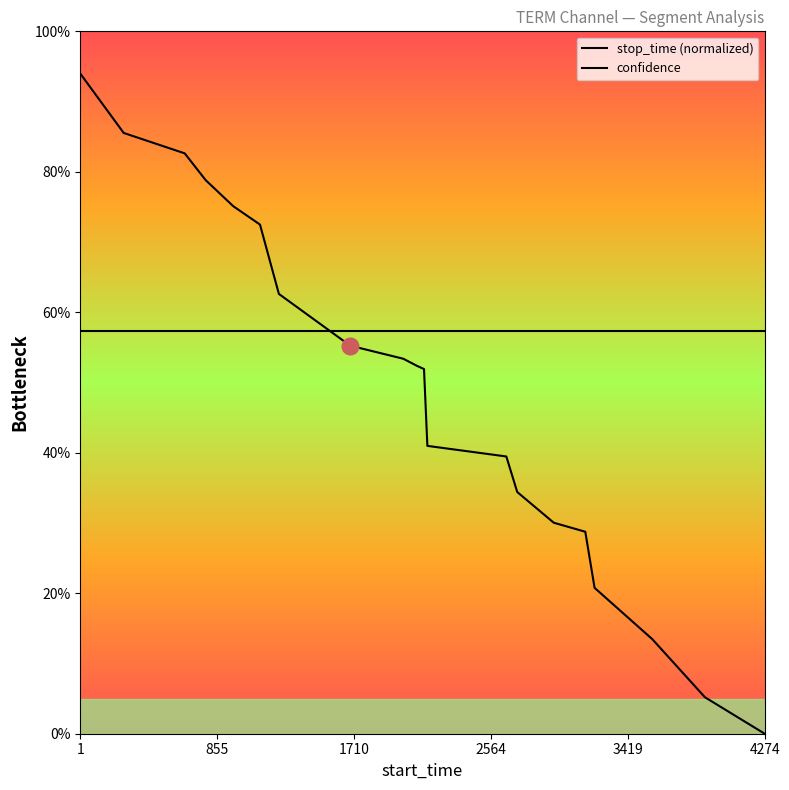

True or false: the data shows 0.4 at 2168.

True